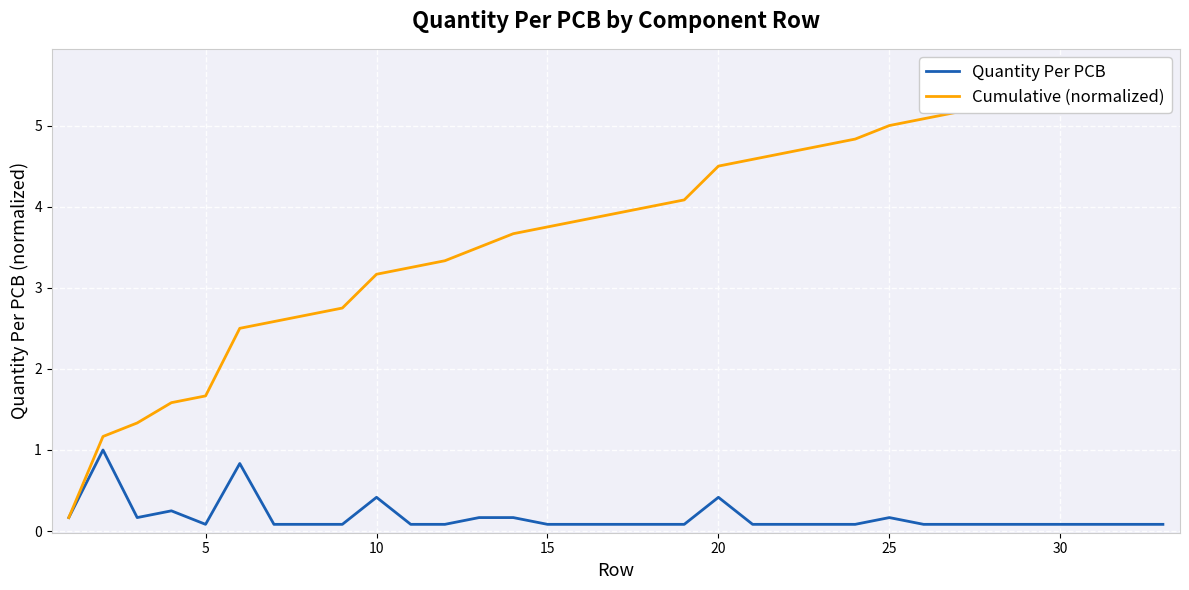

Reading right to left, extract all data points from this chart.

Quantity Per PCB: 0.1	0.1	0.1	0.1	0.1	0.1	0.1	0.1	0.2	0.1	0.1	0.1	0.1	0.4	0.1	0.1	0.1	0.1	0.1	0.2	0.2	0.1	0.1	0.4	0.1	0.1	0.1	0.8	0.1	0.2	0.2	1.0	0.2
Cumulative (normalized): 5.7	5.6	5.5	5.4	5.3	5.2	5.2	5.1	5.0	4.8	4.8	4.7	4.6	4.5	4.1	4.0	3.9	3.8	3.8	3.7	3.5	3.3	3.2	3.2	2.8	2.7	2.6	2.5	1.7	1.6	1.3	1.2	0.2